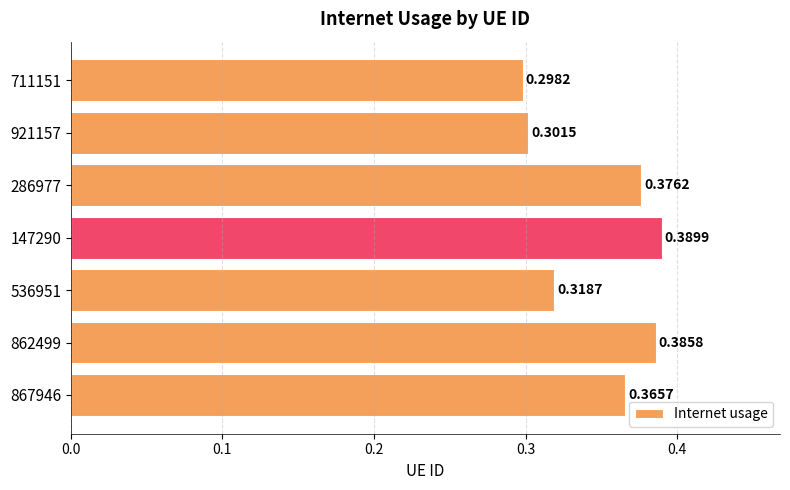

What is the sum of all values?

2.4